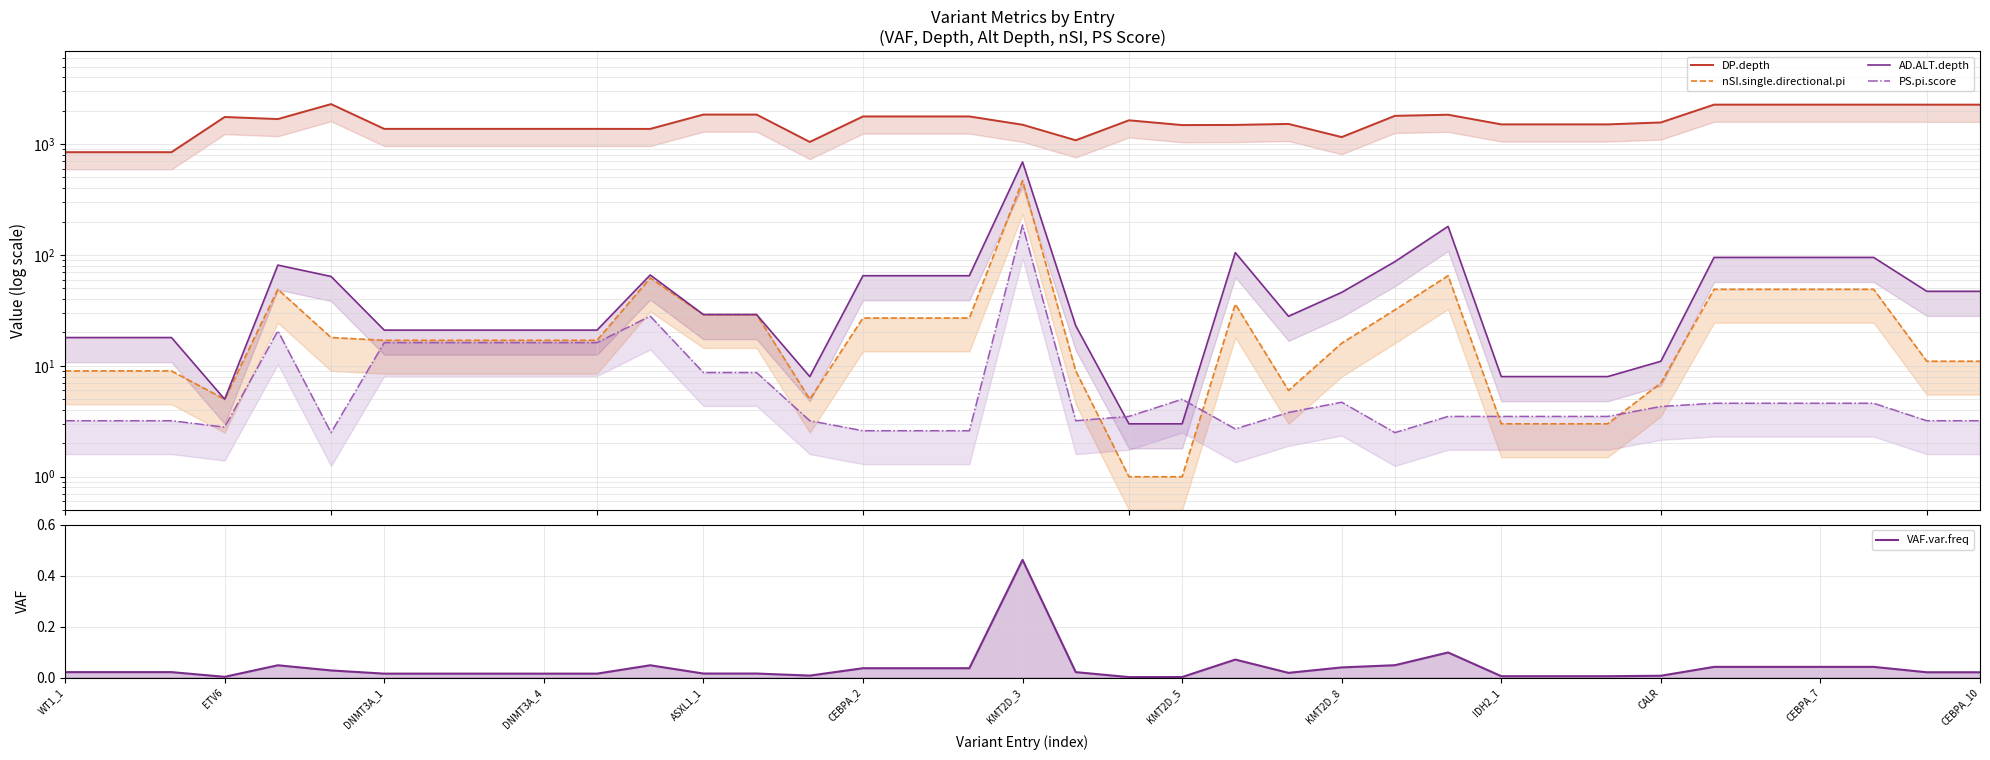

True or false: nSI.single.directional.pi has a value of 9.0 at 19.

True